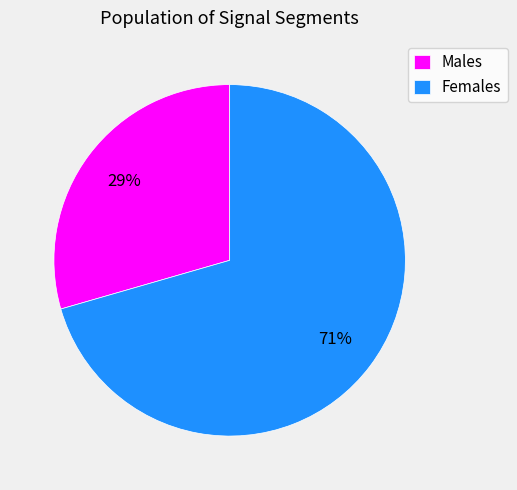

Does any single category account for the majority?

Yes